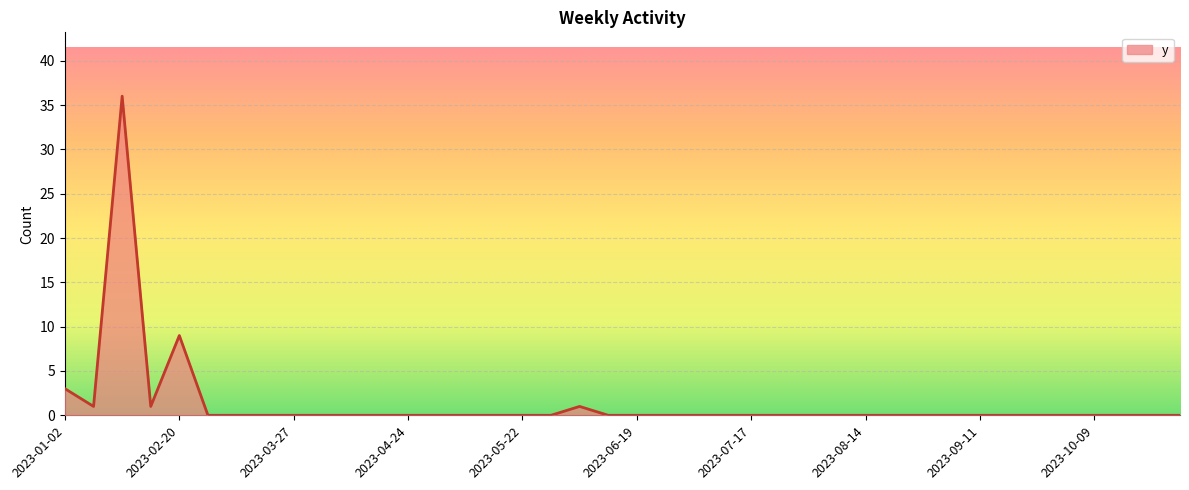

What is the maximum value shown in the chart?

36